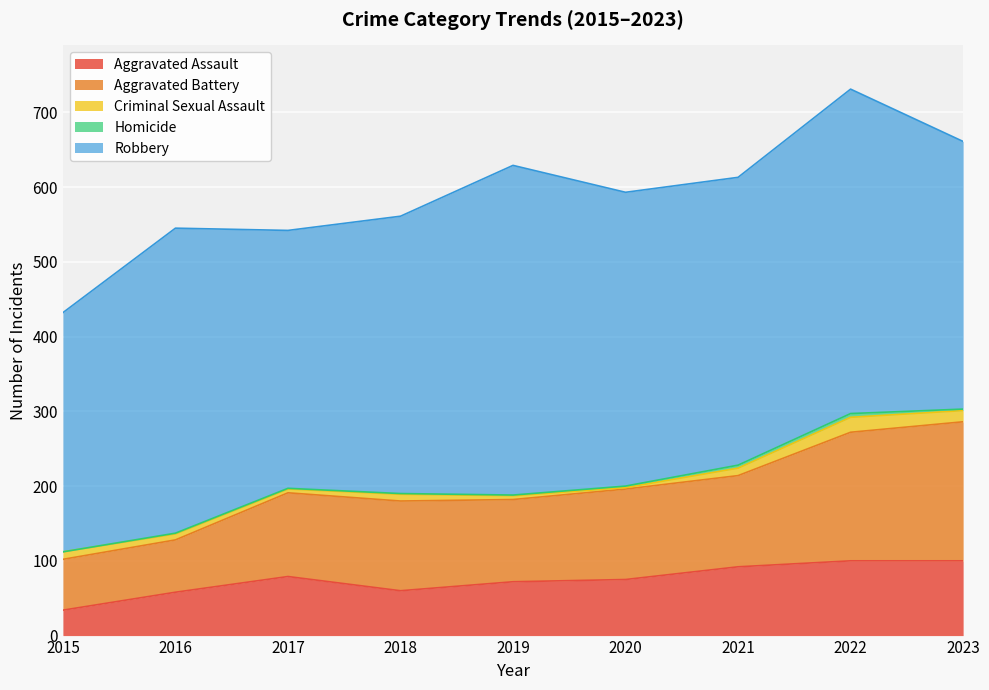

Which series has the widest spread of values?

Robbery